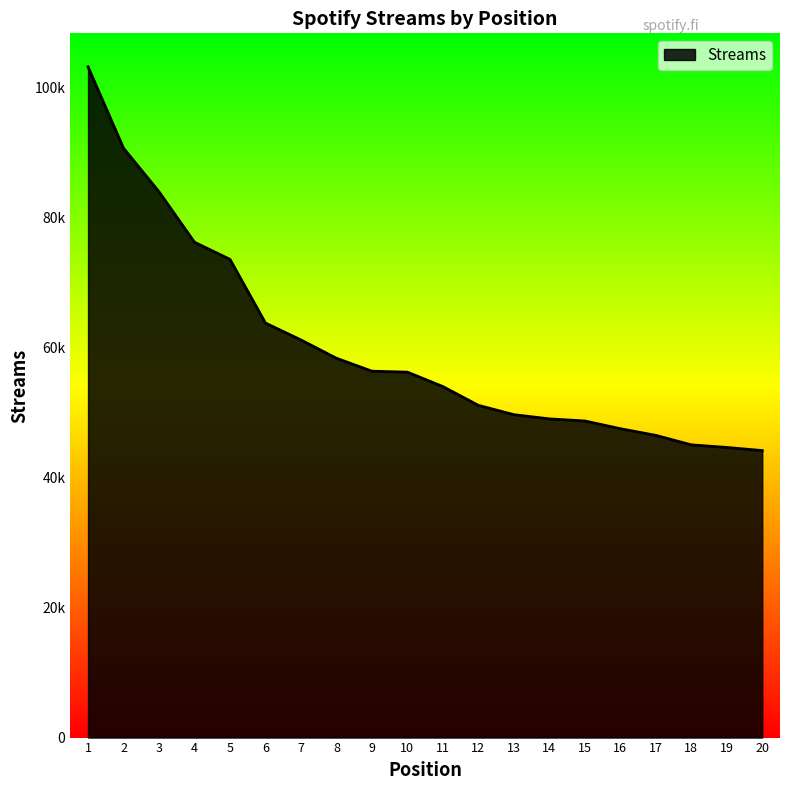

What is the value of the 12th point from the left?

51129